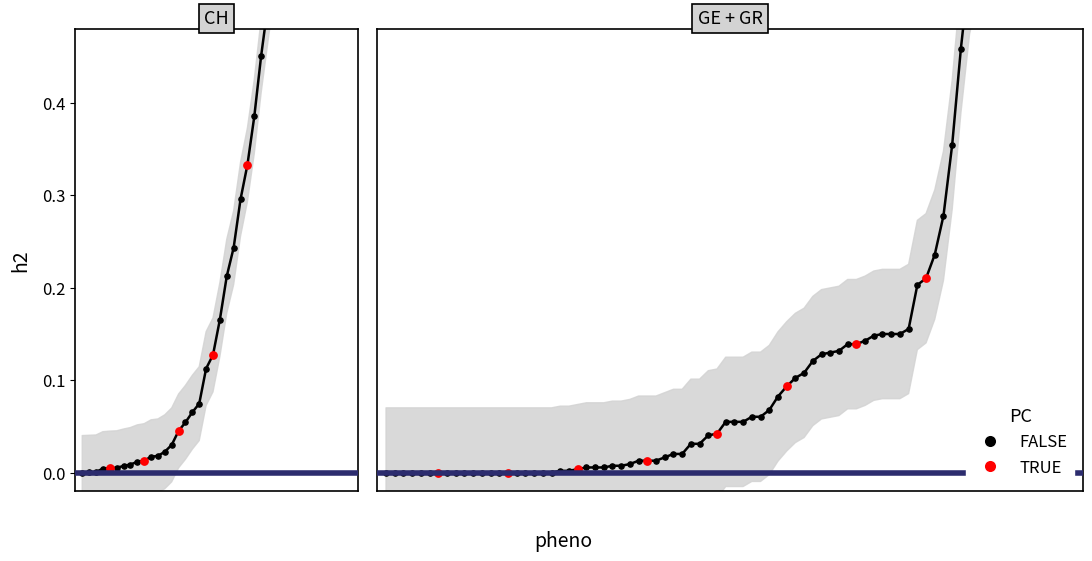

Which series has the largest Y range (max minus min)?

CH